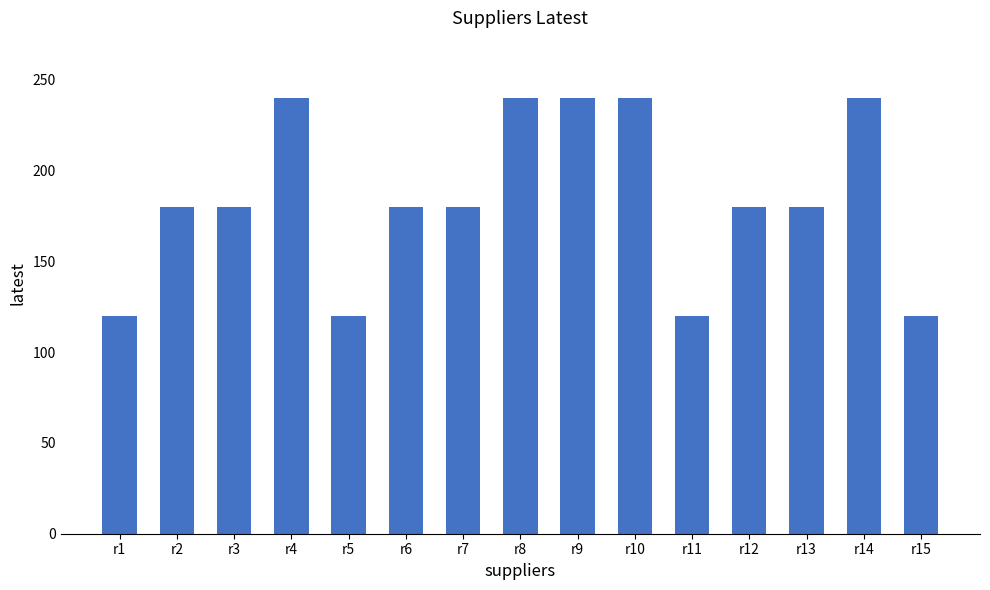

Count the number of categories in the chart.

15